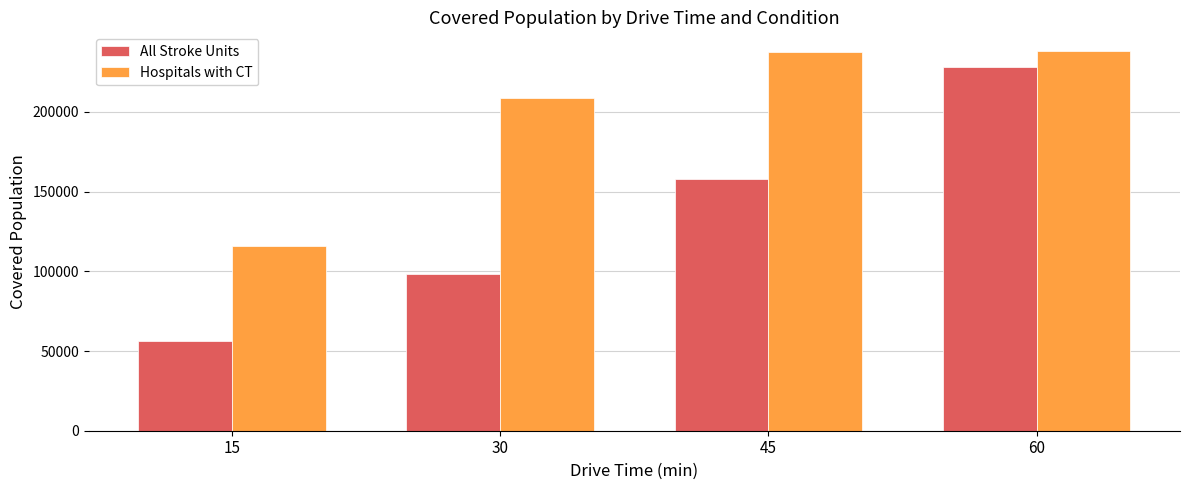

What value does the Hospitals with CT series have at 45?

237427